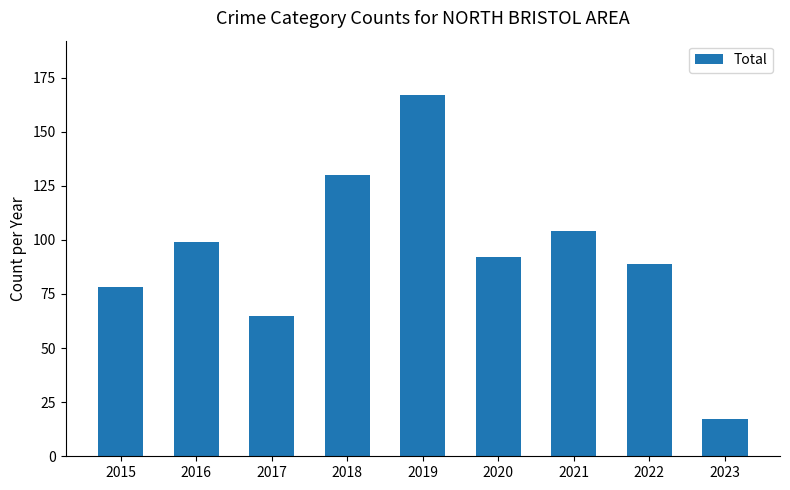

True or false: the data shows 120 at 2015.

False